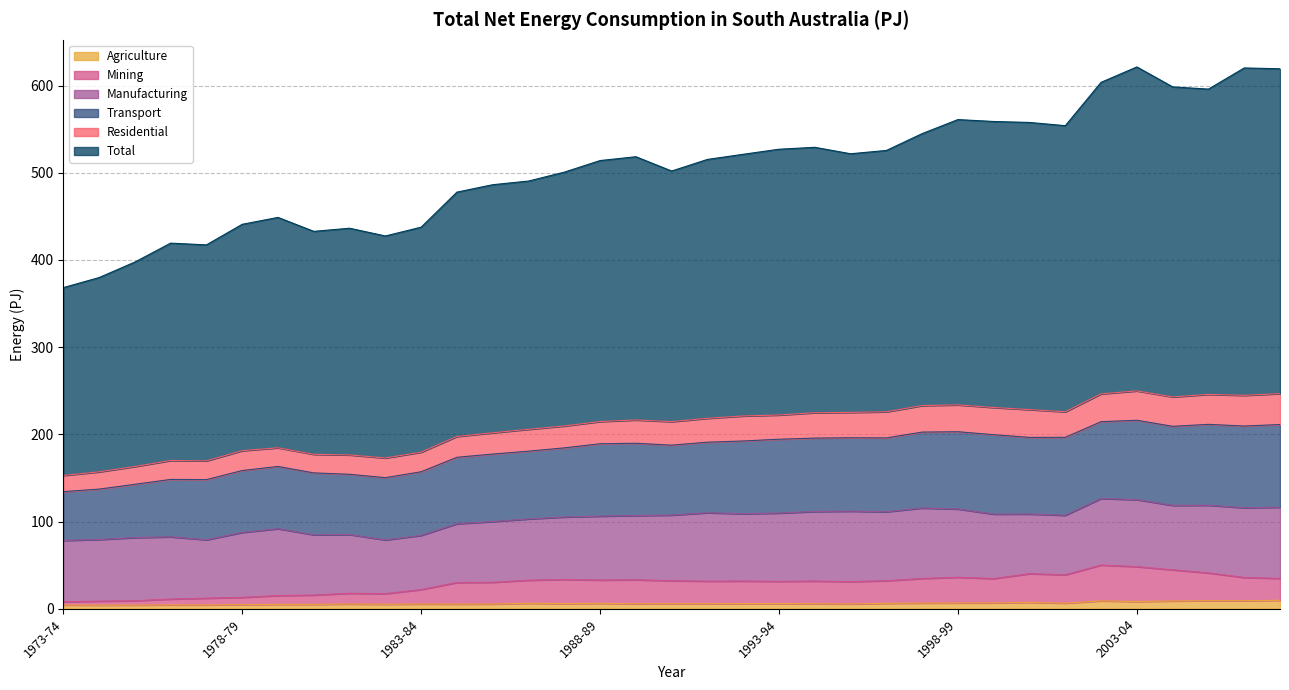

True or false: Mining and Agriculture cross at least once.

False